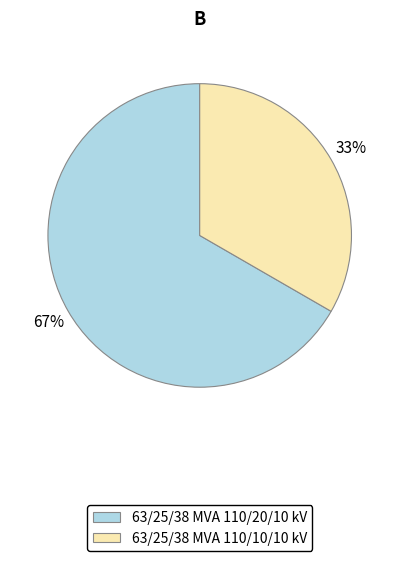

Which slice is the smallest?

63/25/38 MVA 110/10/10 kV